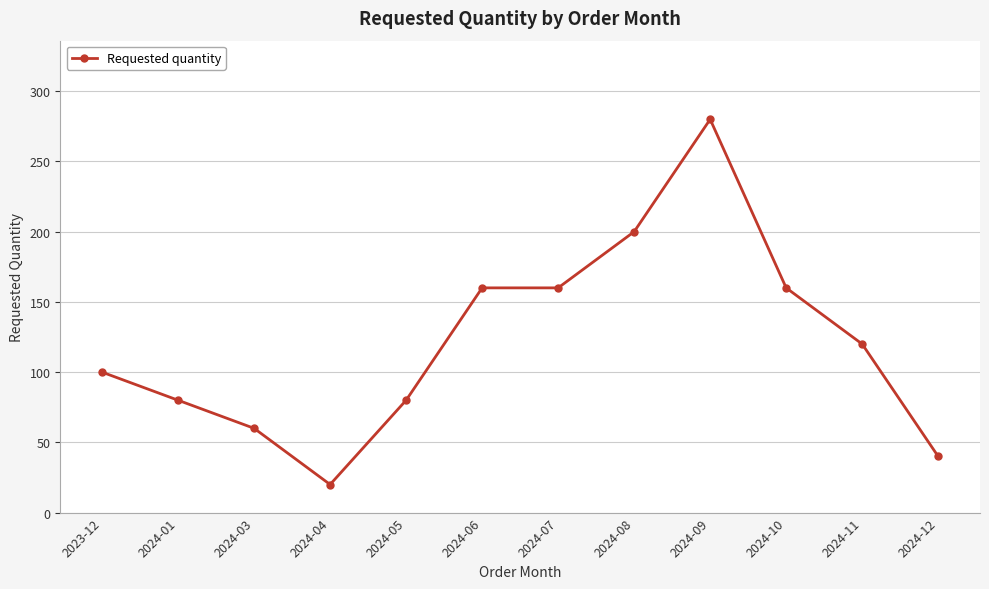

Reading left to right, transcribe all the data shown in this chart.

2023-12=100	2024-01=80	2024-03=60	2024-04=20	2024-05=80	2024-06=160	2024-07=160	2024-08=200	2024-09=280	2024-10=160	2024-11=120	2024-12=40